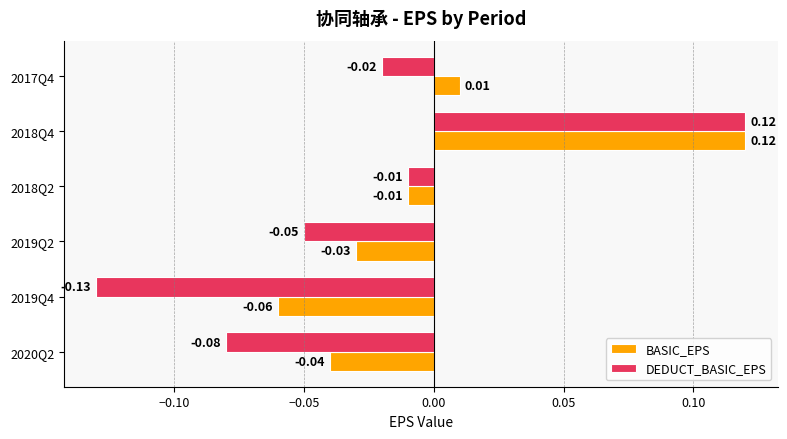

Rank the series at 2019Q2 from lowest to highest value.

DEDUCT_BASIC_EPS, BASIC_EPS